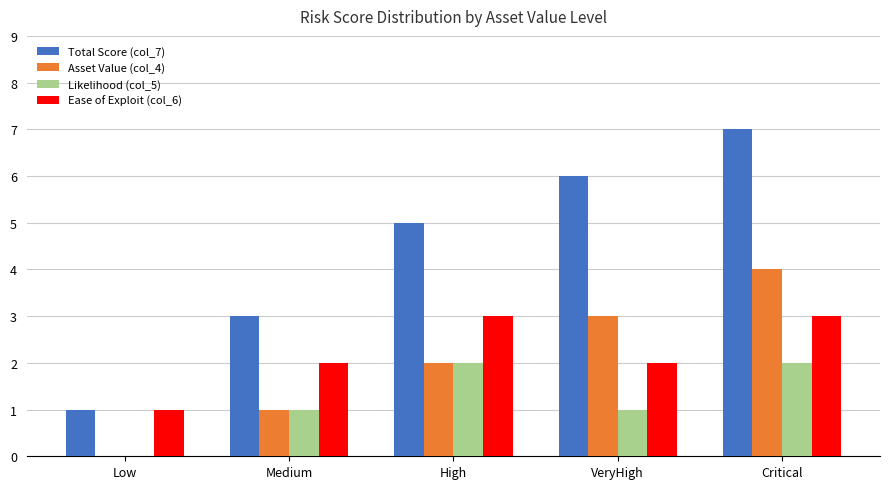

How many data points does each series have?

5